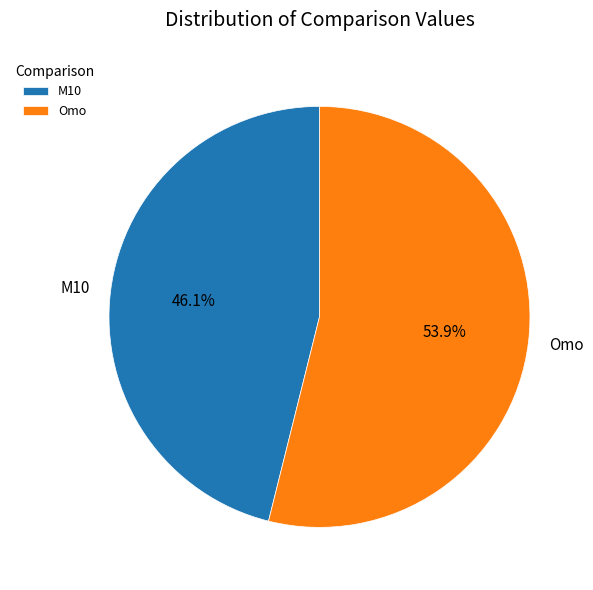

Is it true that M10 is 39% of the pie?

False